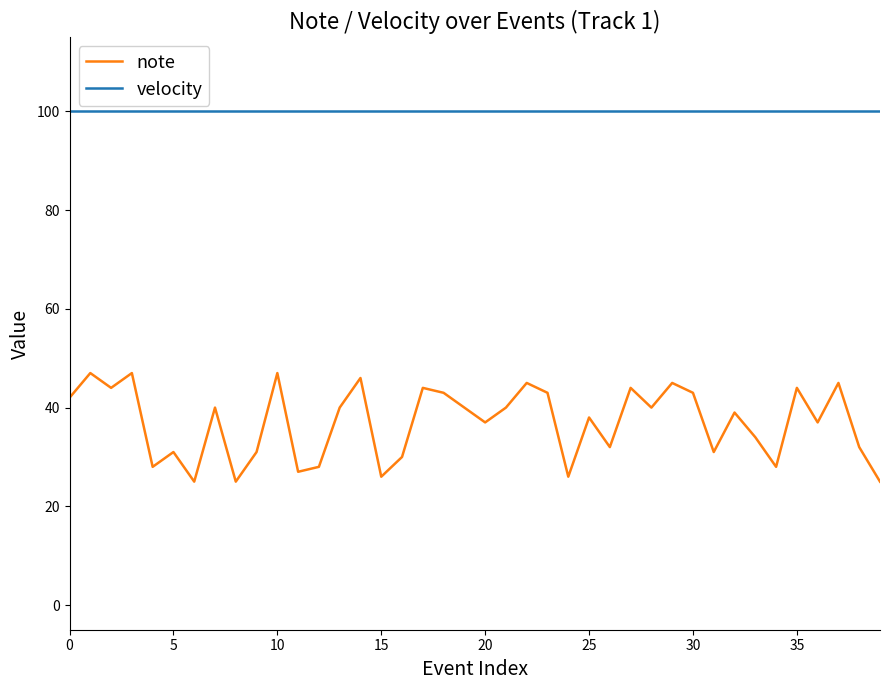

Rank the series by their maximum value, from lowest to highest.

note, velocity